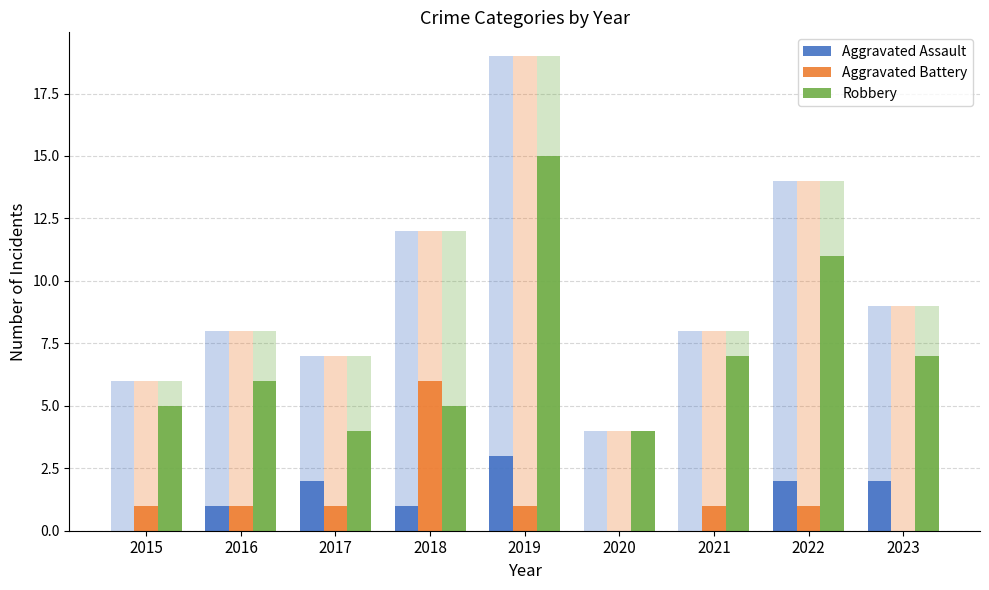

Is it true that Robbery equals 7 at 2017?

False